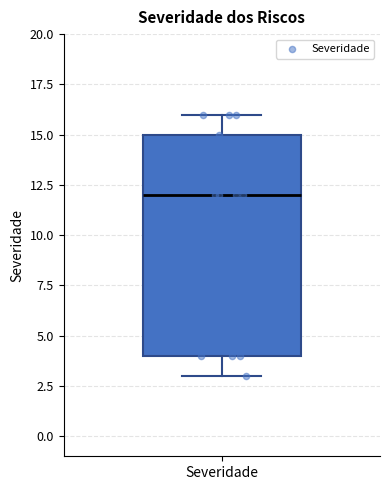

Where does the lower whisker of the box for Severidade end on the y-axis? The values are not printed on the chart, so give them approximately, as read against the axis.

3